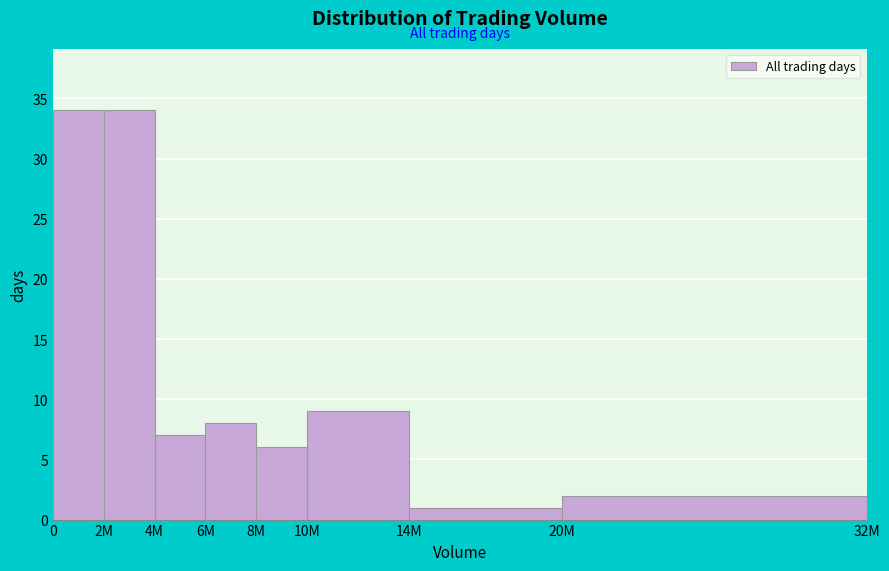

Reading right to left, what are all the values shown in this chart?

20M=2	14M=1	10M=9	8M=6	6M=8	4M=7	2M=34	0=34